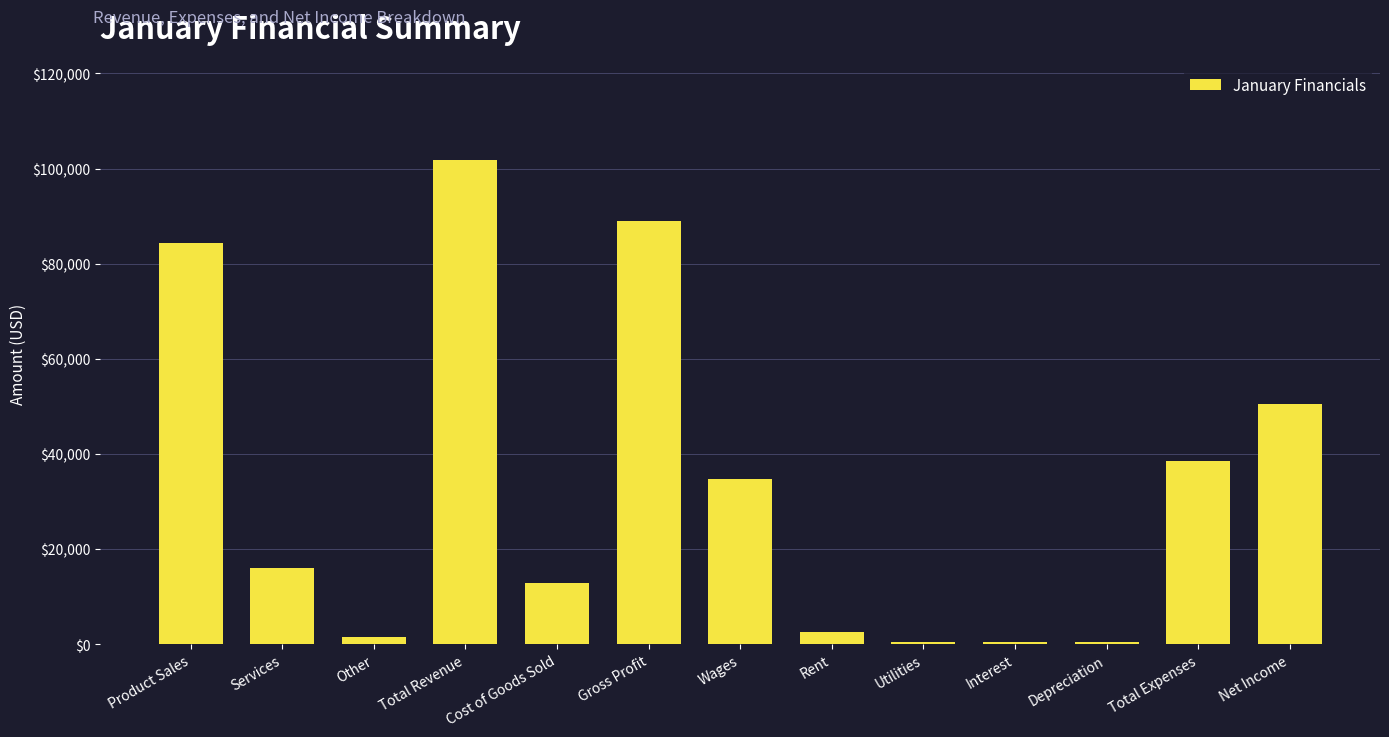

What is the change in value from Services to Utilities?

-15518